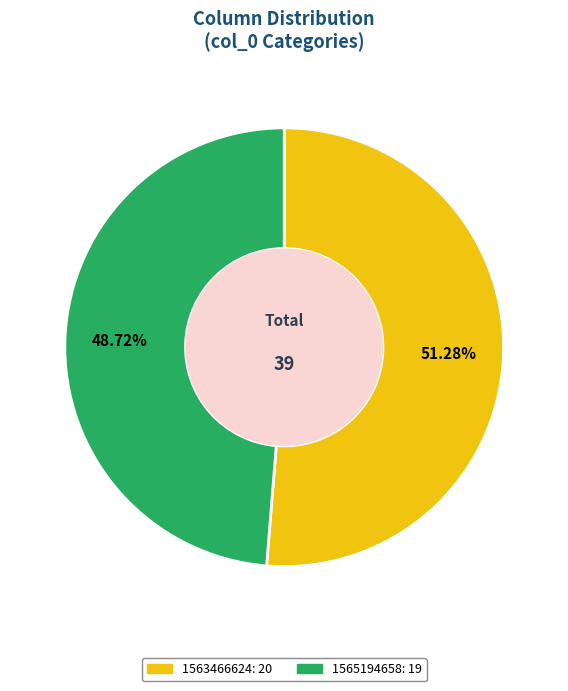

Does any single category account for the majority?

Yes